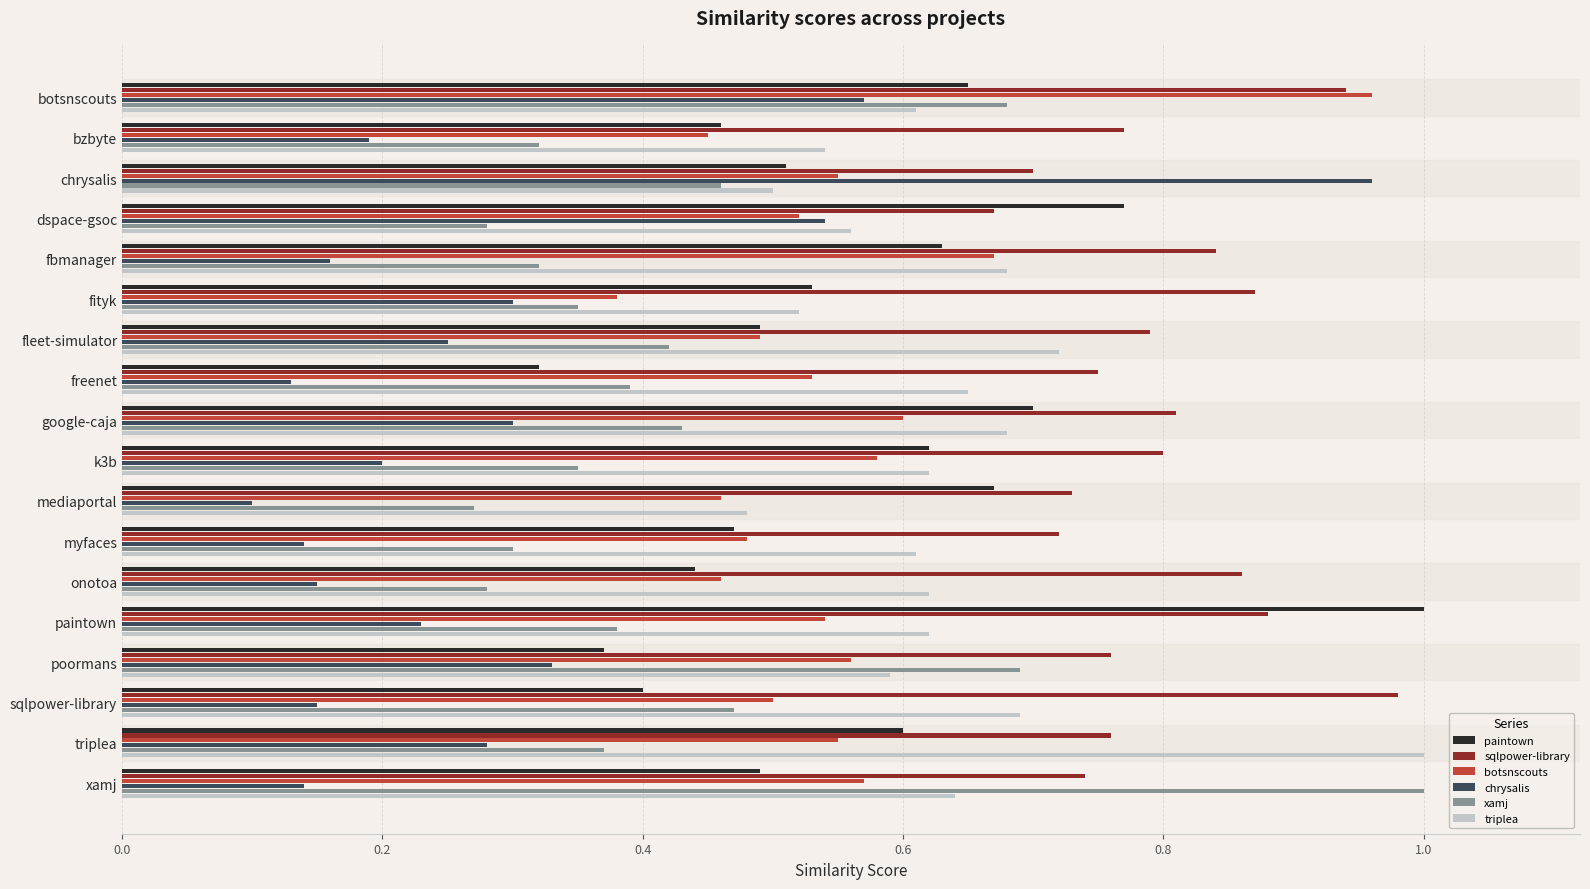

What is the sum of all paintown values?

10.1